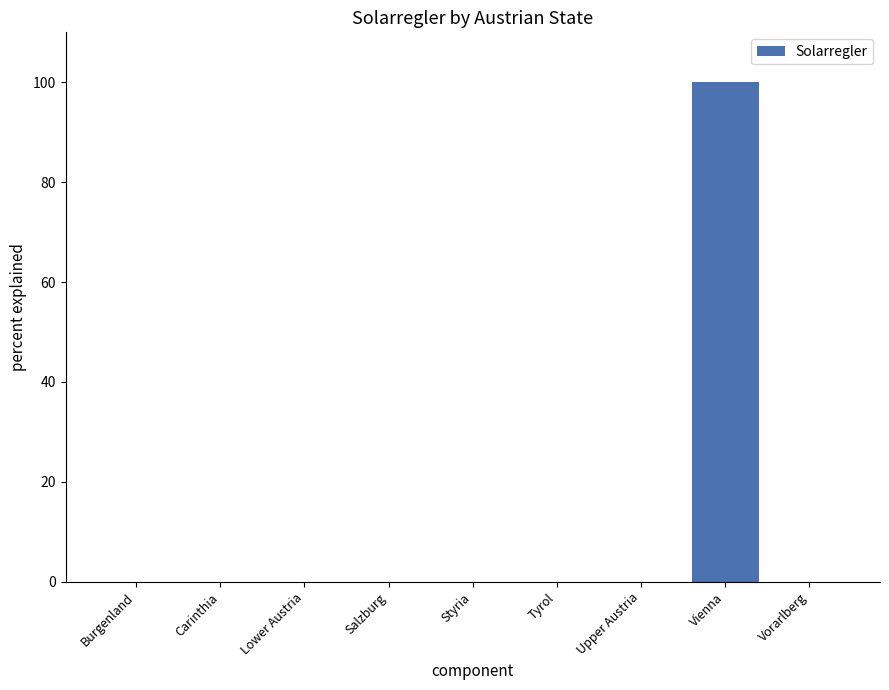

The chart shows a value of 60 at Burgenland. True or false?

False